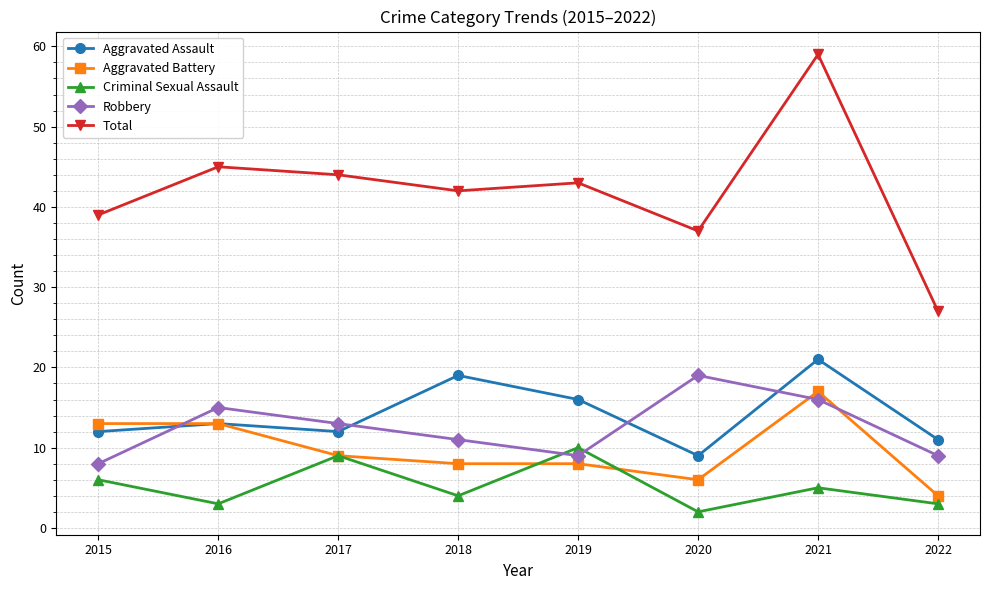

In Robbery, how many points are higher than both neighbors (excluding endpoints)?

2